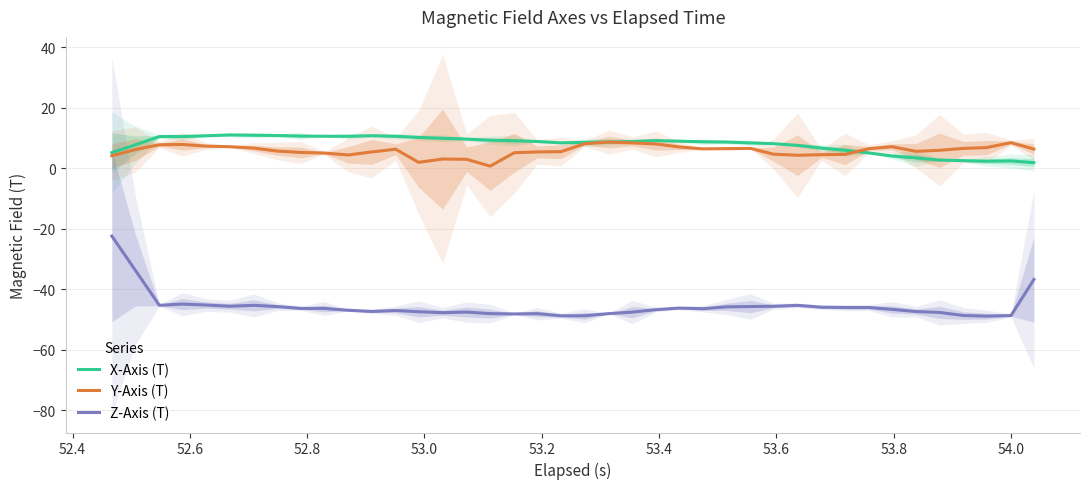

What is the difference between the second highest and second lowest values in the X-Axis (T) series?

8.6